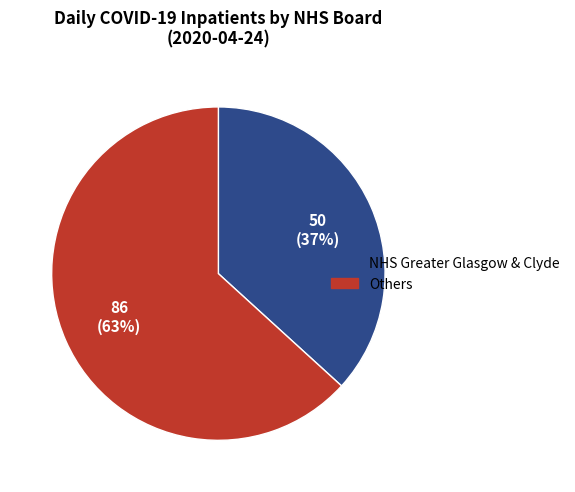

Between NHS Greater Glasgow & Clyde and Others, which is larger?

Others